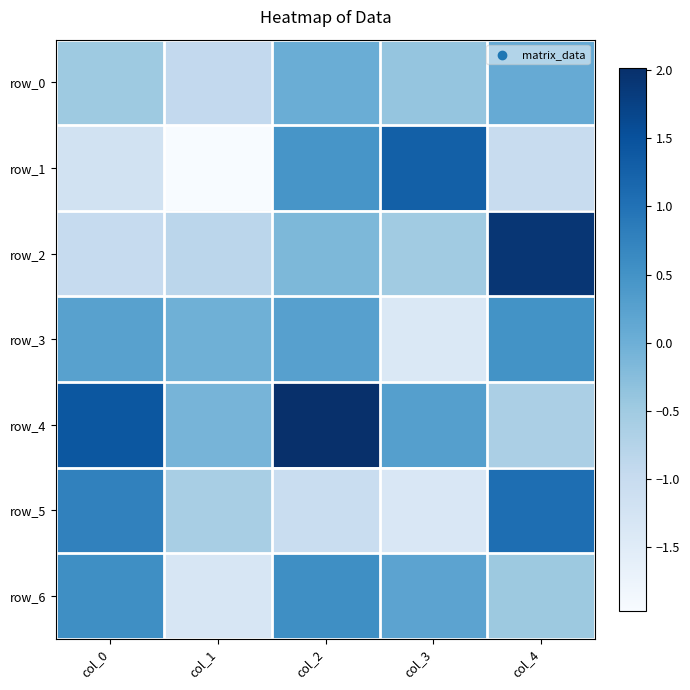

What is the maximum value shown in the chart?

2.0